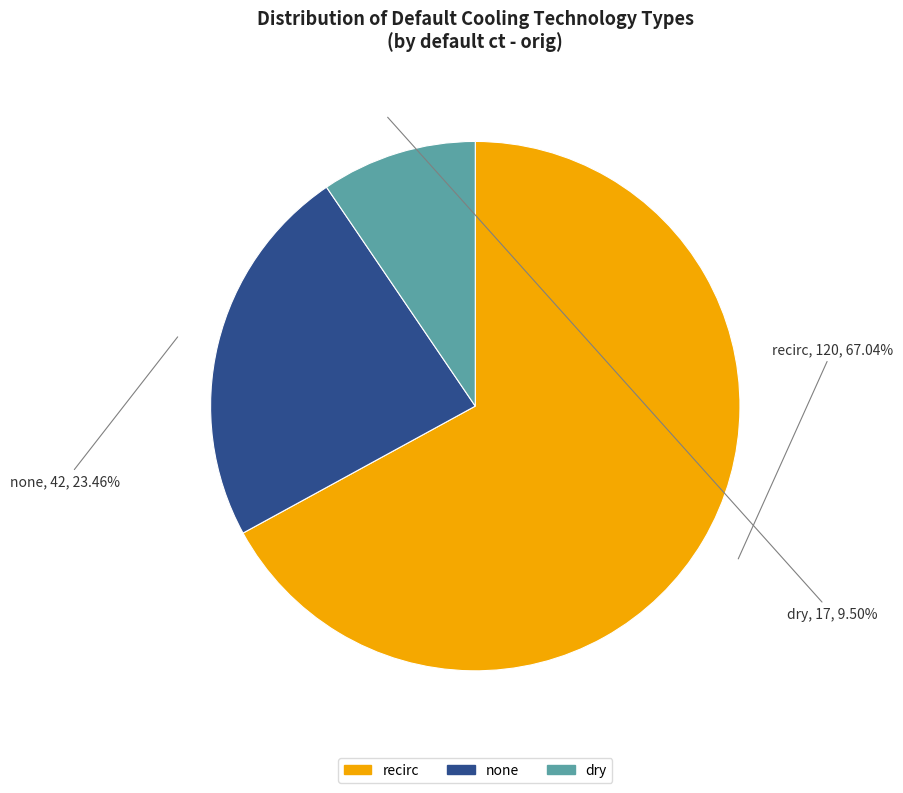

What portion of the pie excludes none?

76.5%